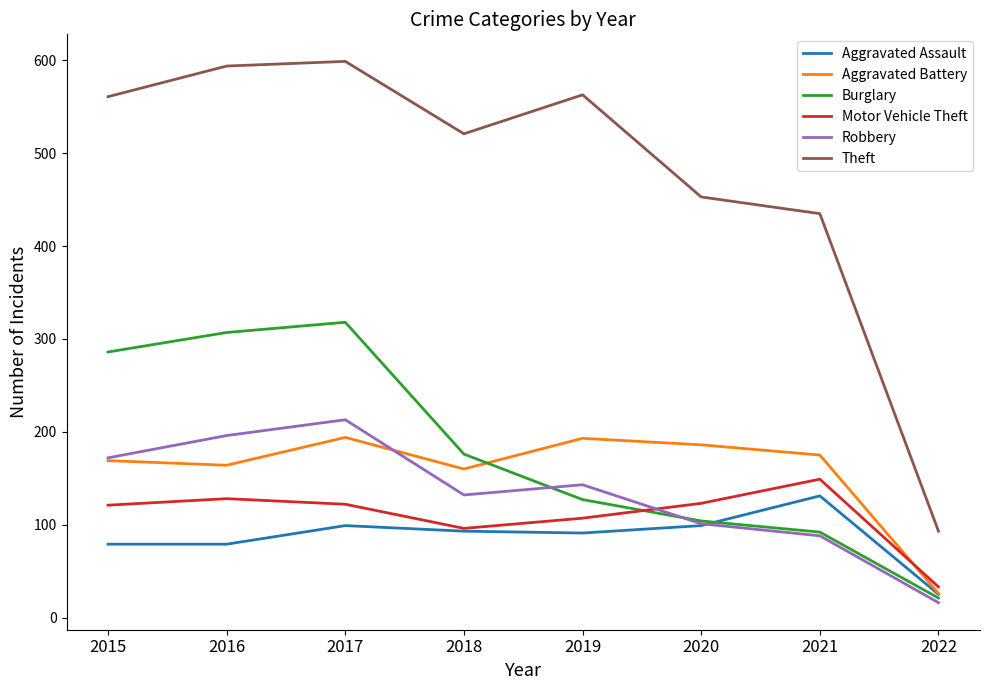

True or false: Theft has a value of 263 at 2020.

False